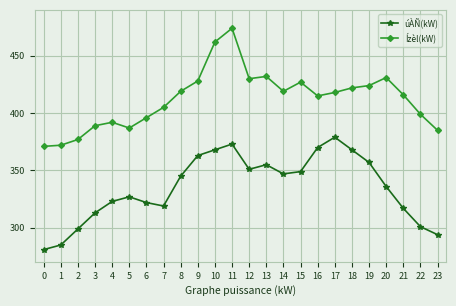

Reading left to right, list all the values displayed in this chart.

úÀÑ(kW): 281	285	299	313	323	327	322	319	345	363	368	373	351	355	347	349	370	379	368	357	336	317	301	294
Ízèl(kW): 371	372	377	389	392	387	396	405	419	428	462	474	430	432	419	427	415	418	422	424	431	416	399	385